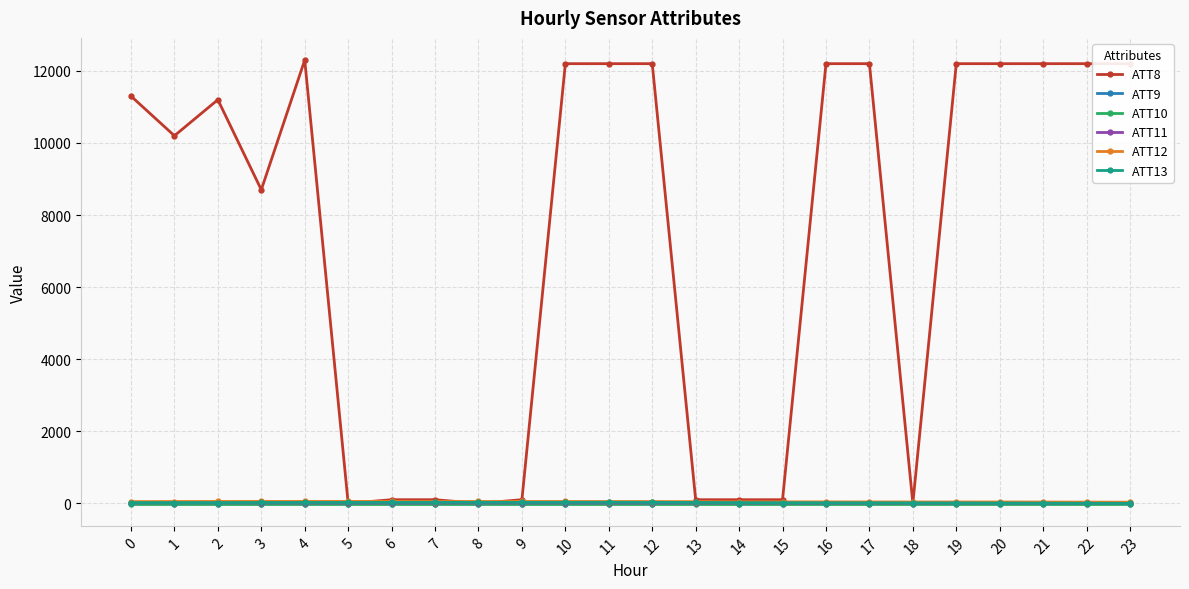

How many series are shown in this chart?

6